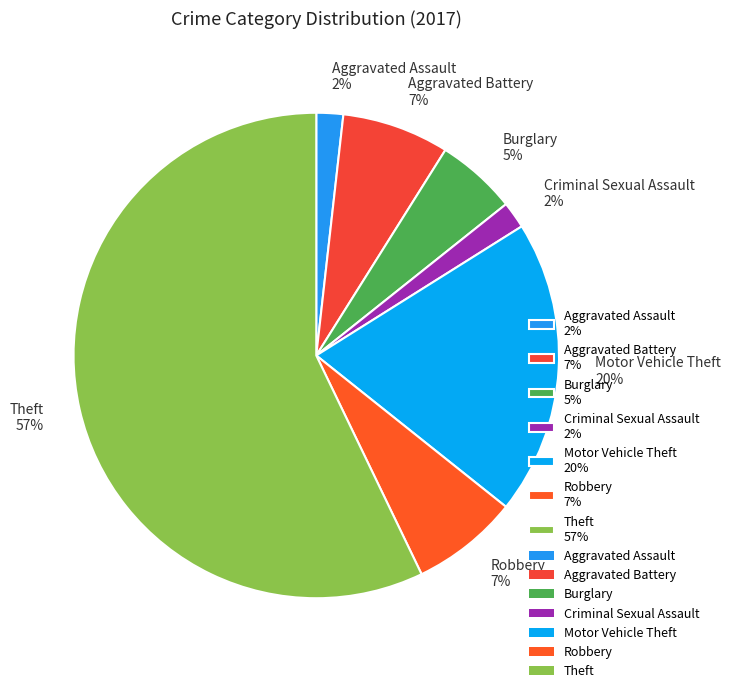

Is Theft 57% the majority of the pie?

Yes